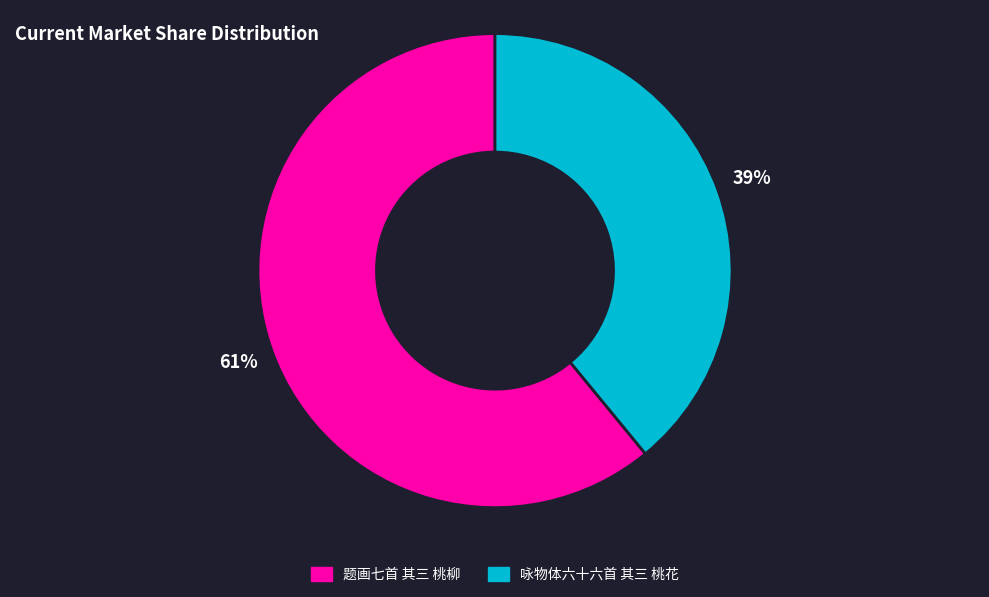

To the nearest percent, what is the average slice percentage?

50%